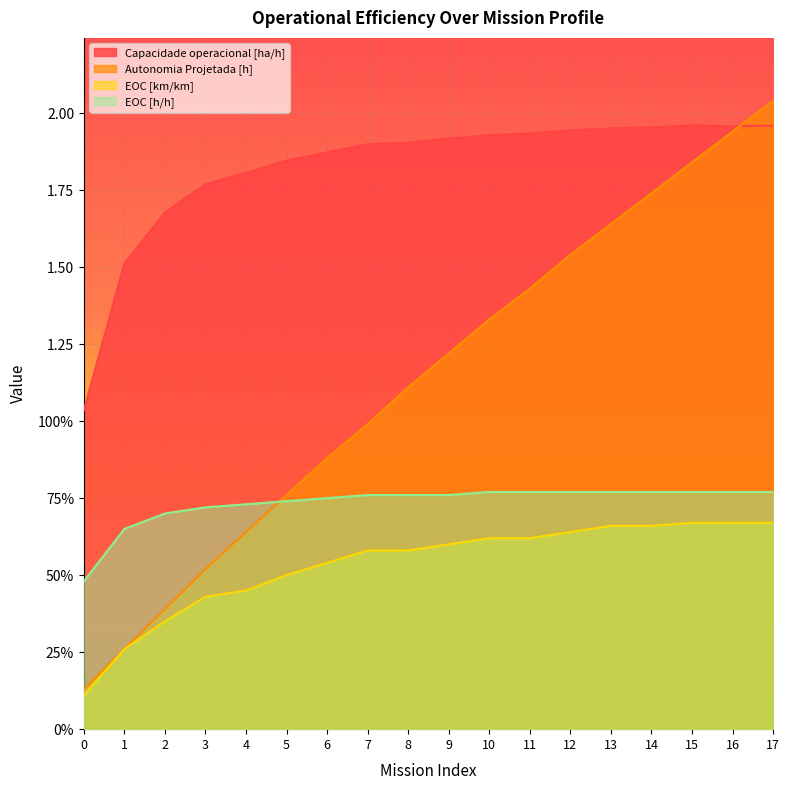

What is the difference between the second highest and second lowest values in the Autonomia Projetada [h] series?

1.7